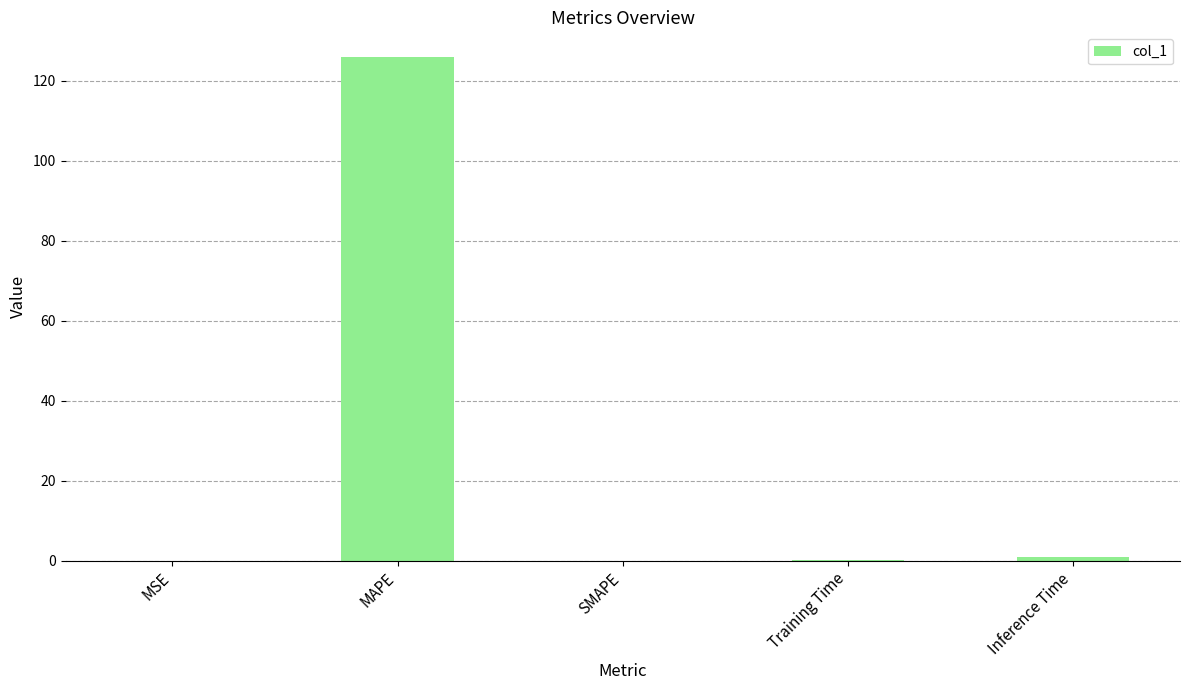

What is the sum of the values at SMAPE and MAPE?

125.8